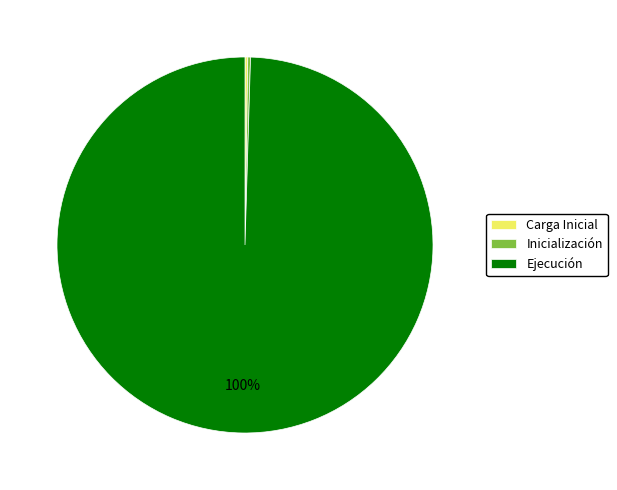

To the nearest percent, what is the average slice percentage?

33%